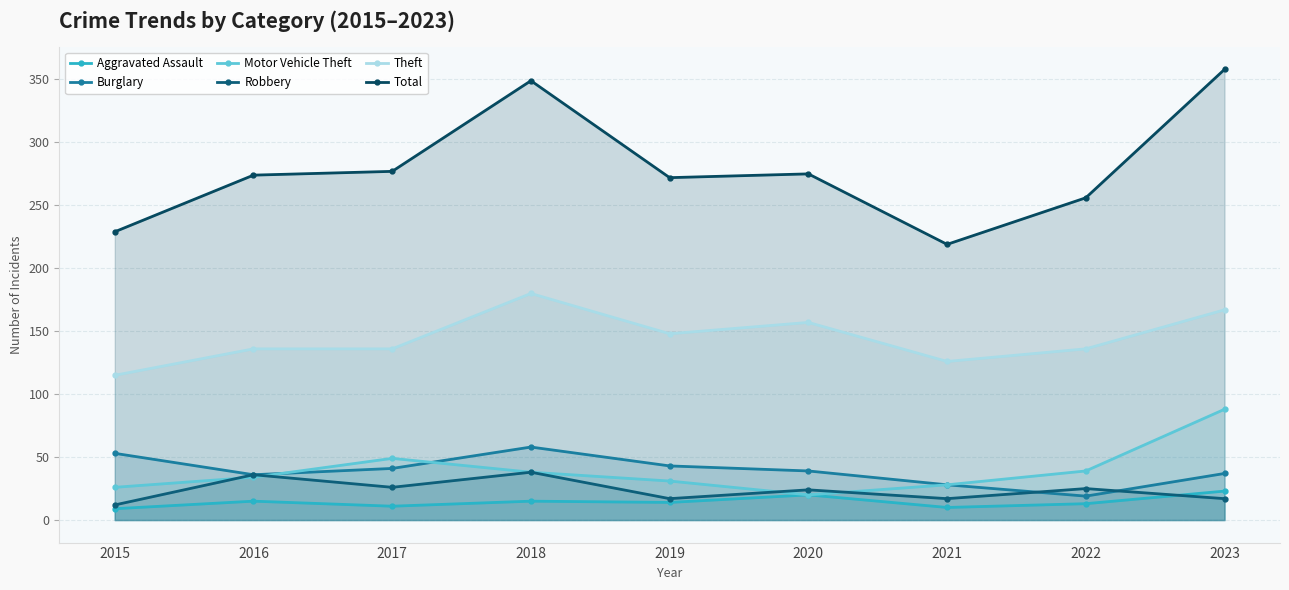

At which label does Robbery first exceed 24?

2016